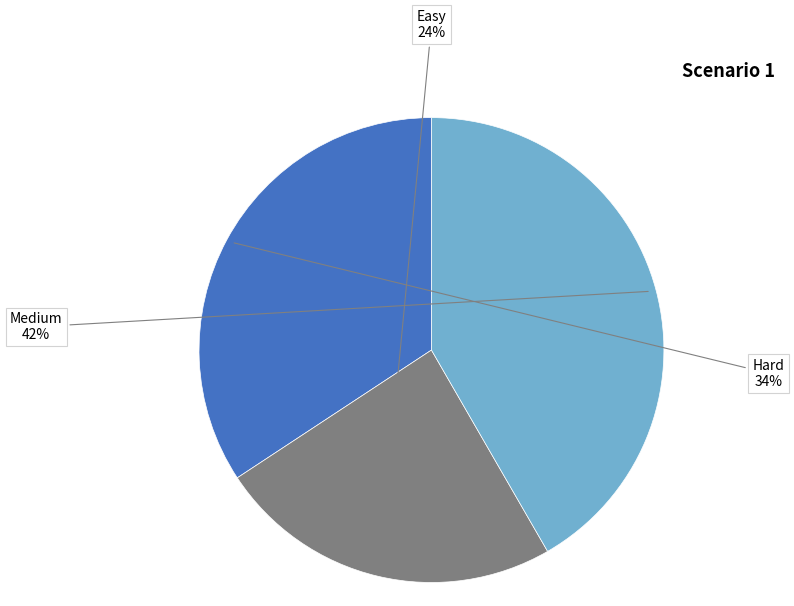

Which slice is the largest?

Medium